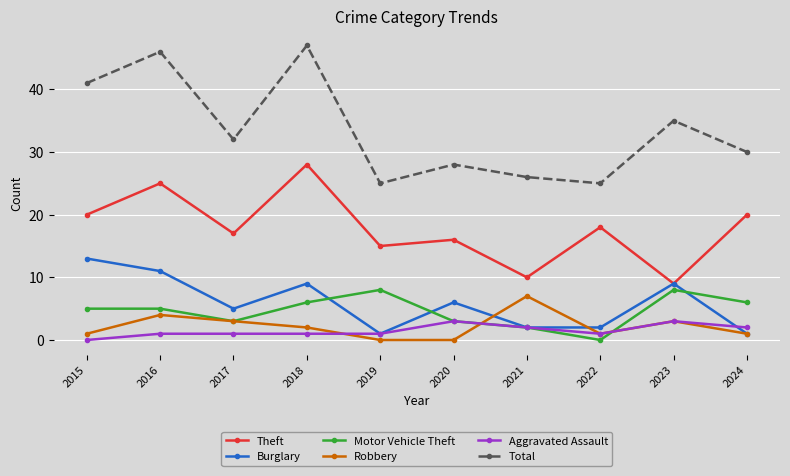

Which series has the largest total across all categories?

Total